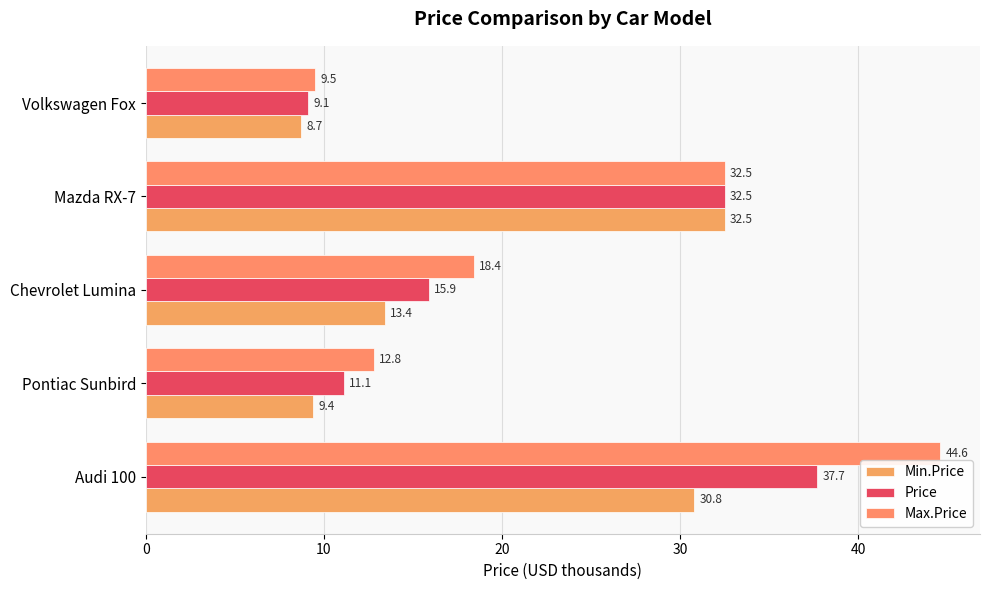

Reading right to left, what are all the values shown in this chart?

Min.Price: 40=8.7	30=32.5	20=13.4	10=9.4	0=30.8
Price: 40=9.1	30=32.5	20=15.9	10=11.1	0=37.7
Max.Price: 40=9.5	30=32.5	20=18.4	10=12.8	0=44.6